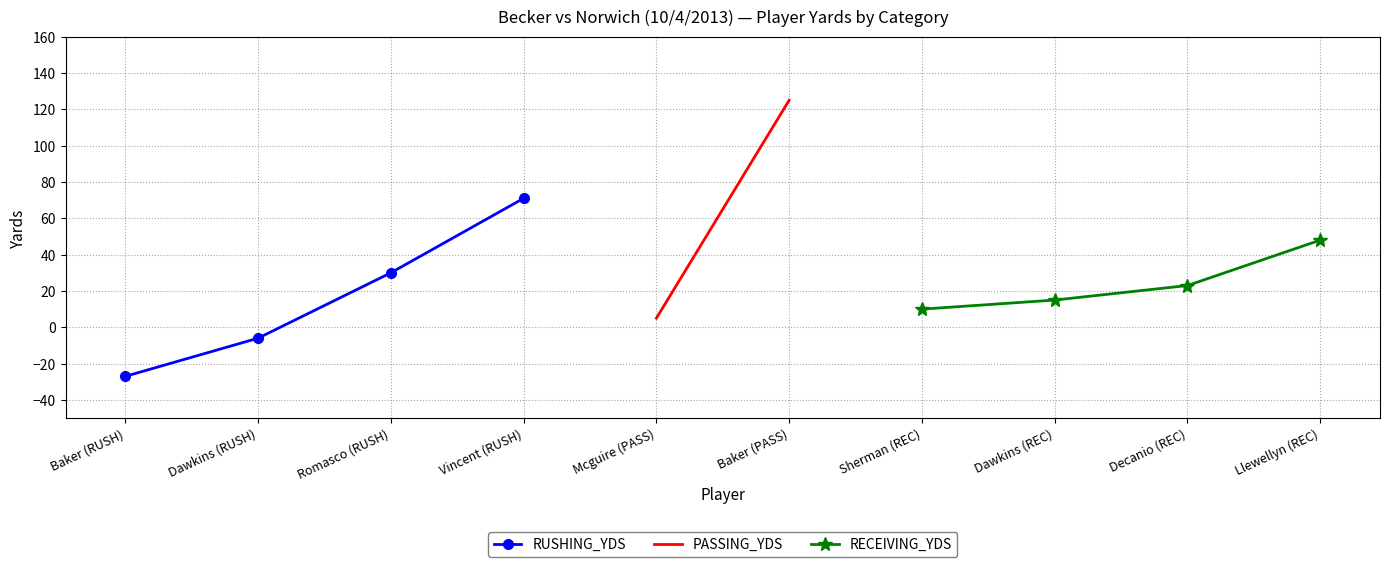

True or false: RUSHING_YDS has a value of -27 at Baker (RUSH).

True